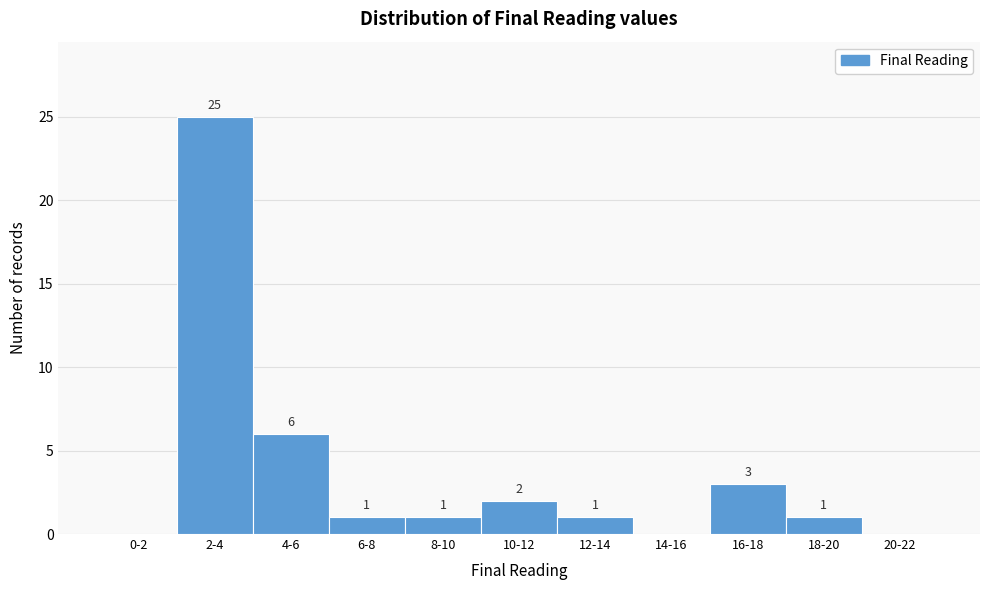

Reading left to right, list all the values displayed in this chart.

0-2=0	2-4=25	4-6=6	6-8=1	8-10=1	10-12=2	12-14=1	14-16=0	16-18=3	18-20=1	20-22=0